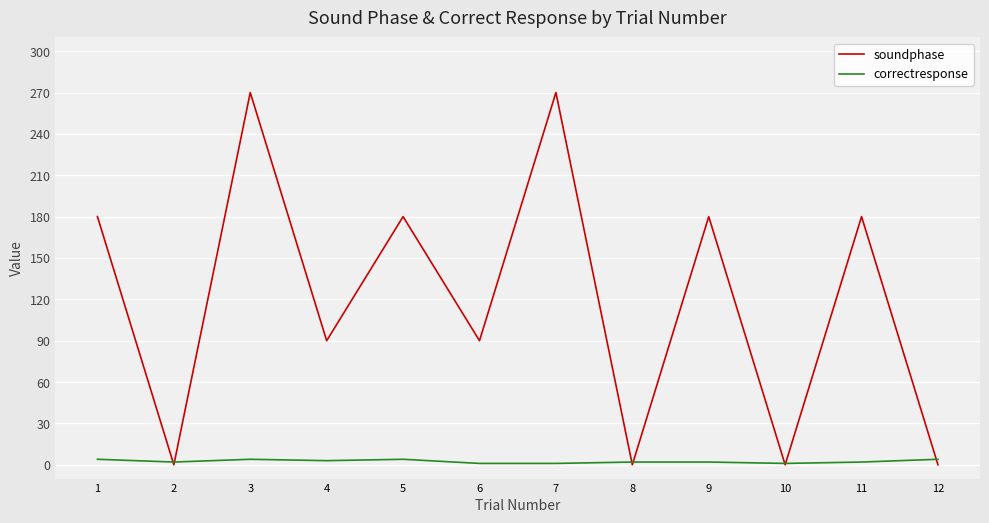

True or false: correctresponse and soundphase cross at least once.

True